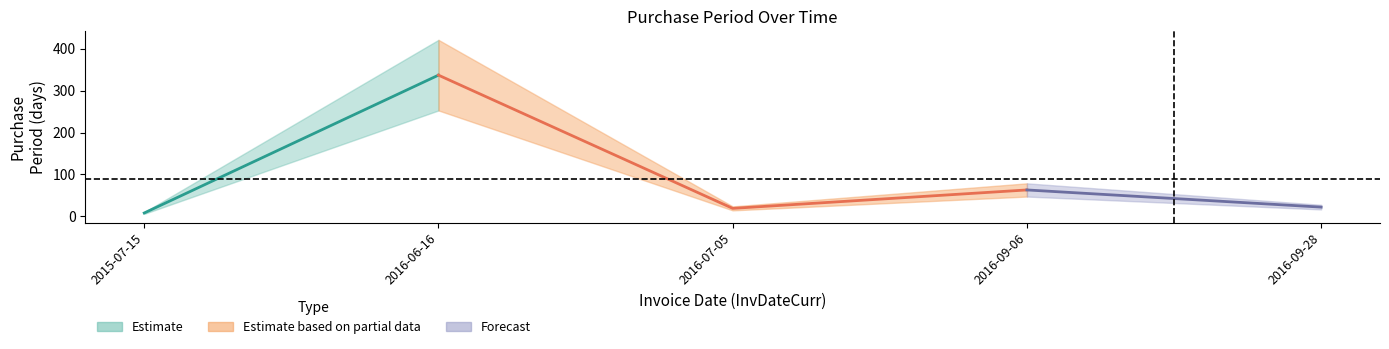

How many data points are above 22?

2